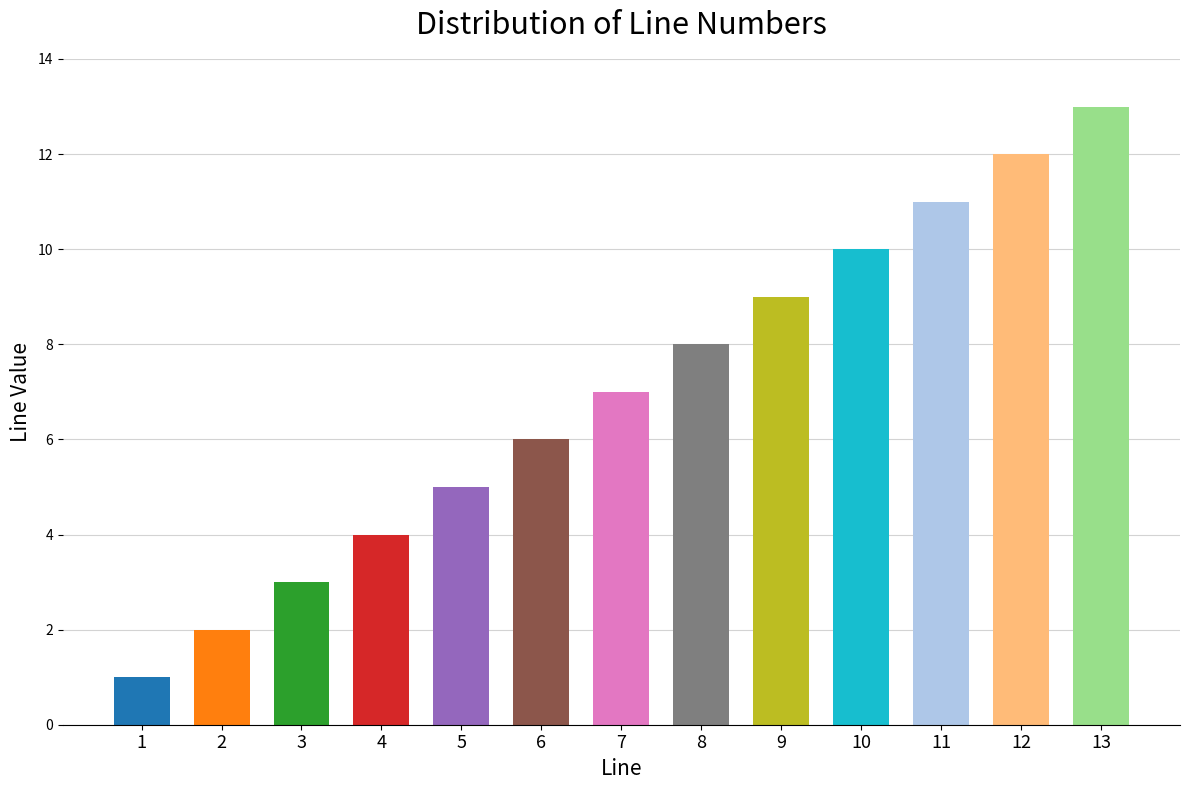

The value at 13 is 13. True or false?

True